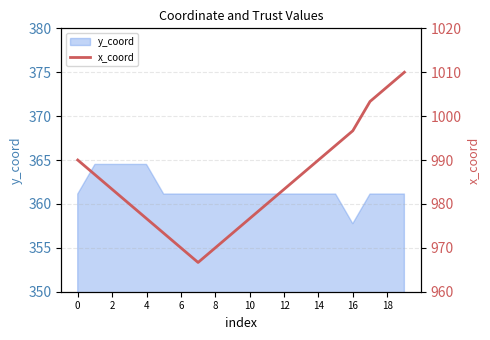

What is the minimum value for y_coord?

357.8